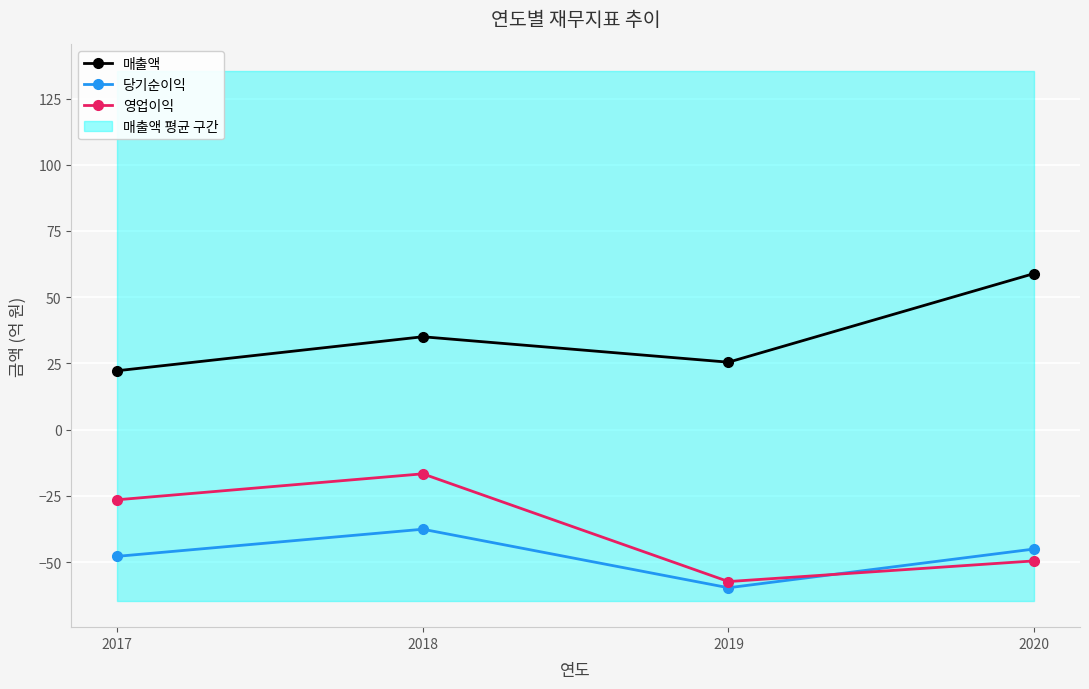

What is the total value across all series at 2018?

-19.3